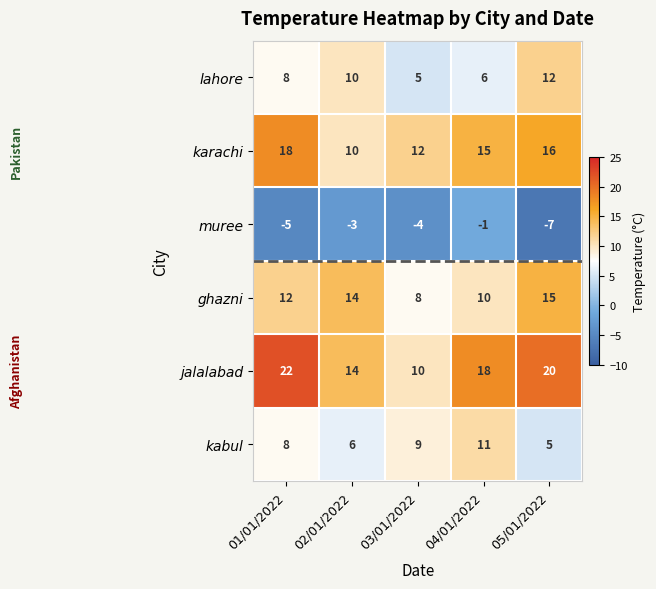

The karachi series shows 4 at 02/01/2022. True or false?

False